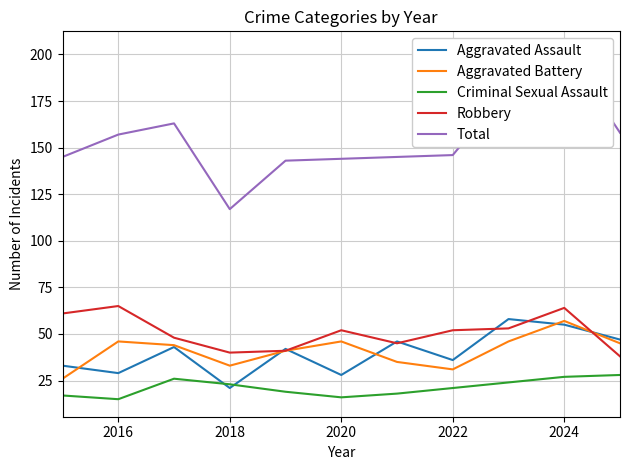

Is the value of Aggravated Assault at 2018 greater than the value of Robbery at 2020?

No